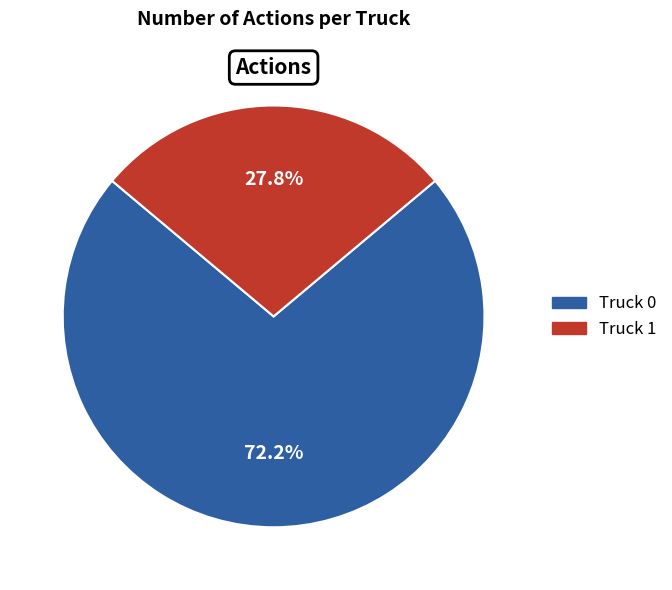

What portion of the pie excludes Truck 0?

27.8%